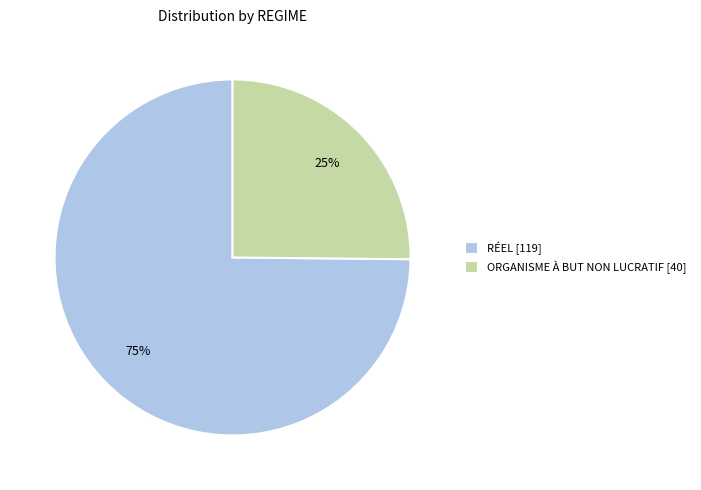

Count the number of slices in the pie.

2